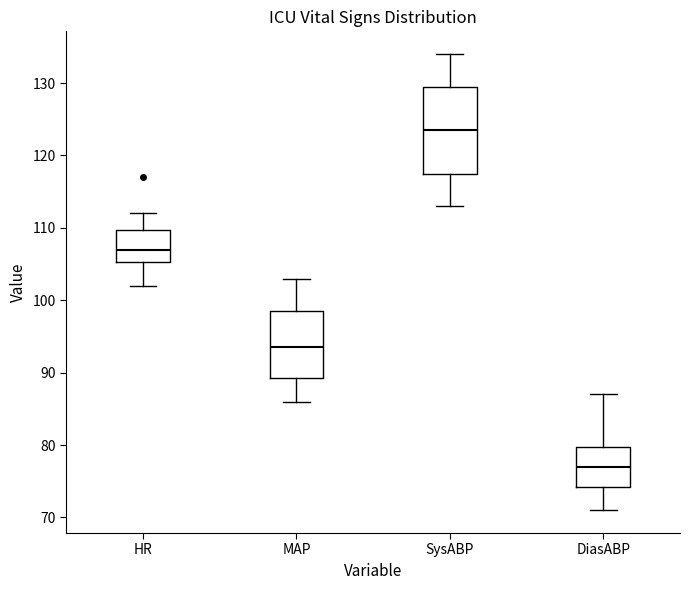

Reading left to right, transcribe this box plot: for each box, give where its median line is, the range the box spans, and where its two whiskers end, as read against the y-axis. The values are not printed on the chart, so give them approximately, as read against the axis.

HR: median 107, box 105 to 110, whiskers 102 to 112
MAP: median 94, box 89 to 99, whiskers 86 to 103
SysABP: median 124, box 118 to 130, whiskers 113 to 134
DiasABP: median 77, box 74 to 80, whiskers 71 to 87